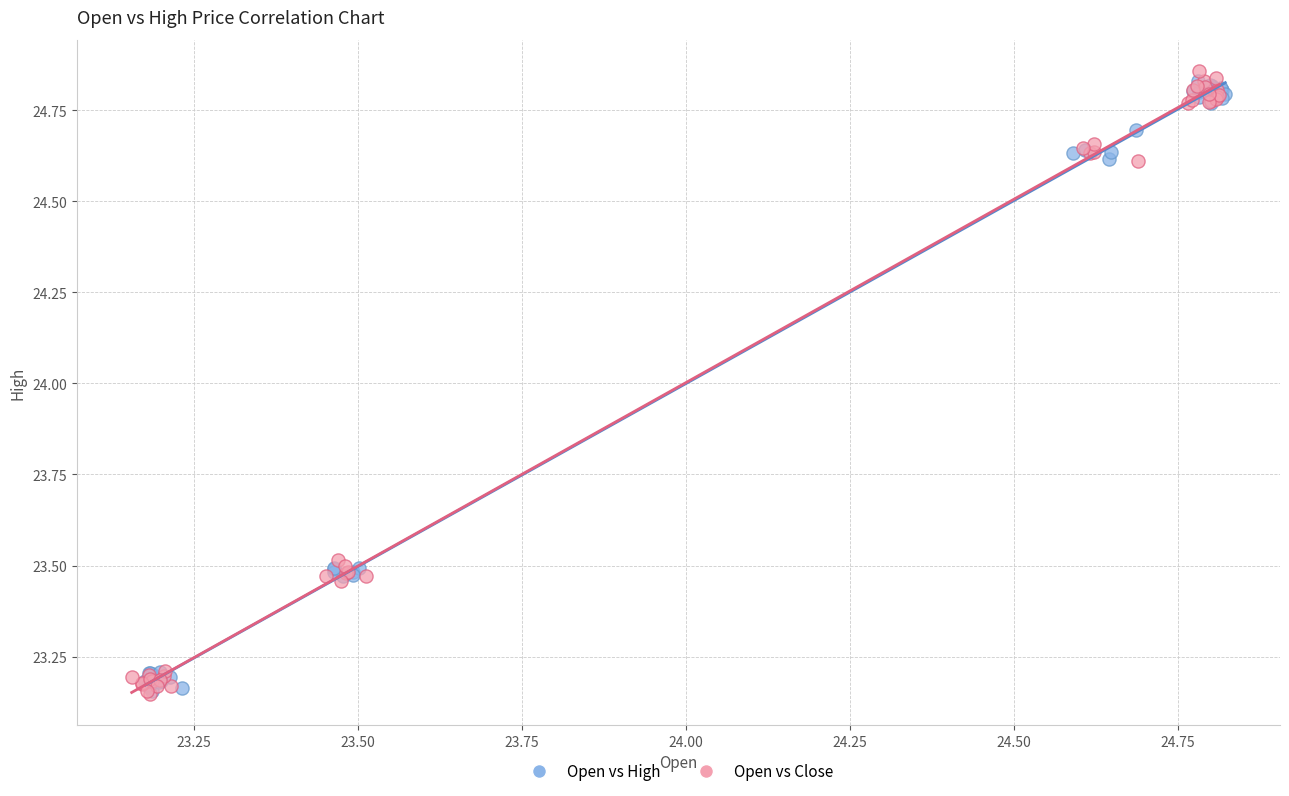

Which series reaches the maximum Y coordinate?

Open vs Close